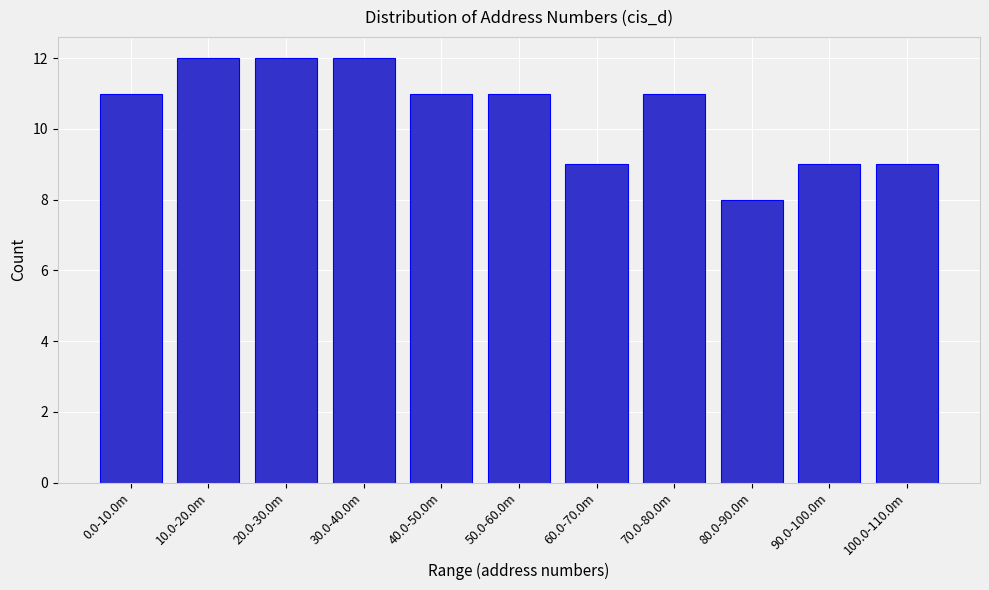

Reading left to right, list all the values displayed in this chart.

11	12	12	12	11	11	9	11	8	9	9